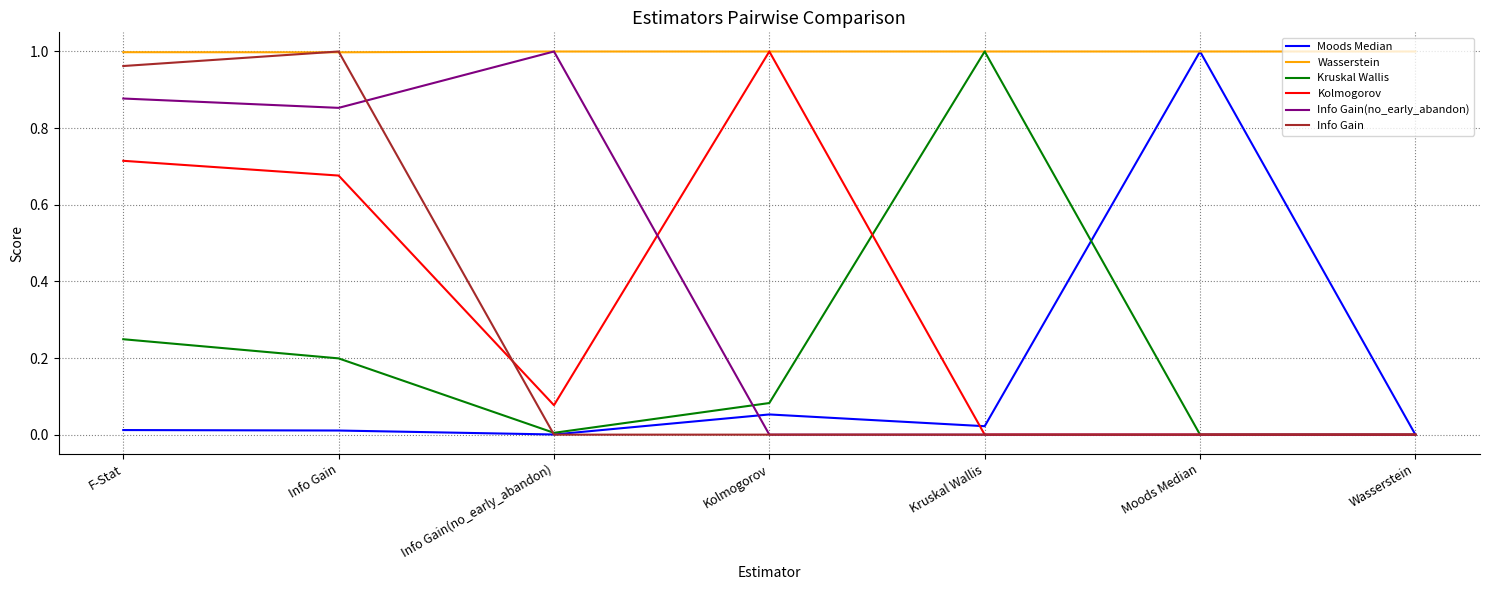

Is the value of Info Gain(no_early_abandon) at Info Gain greater than the value of Moods Median at Kolmogorov?

Yes